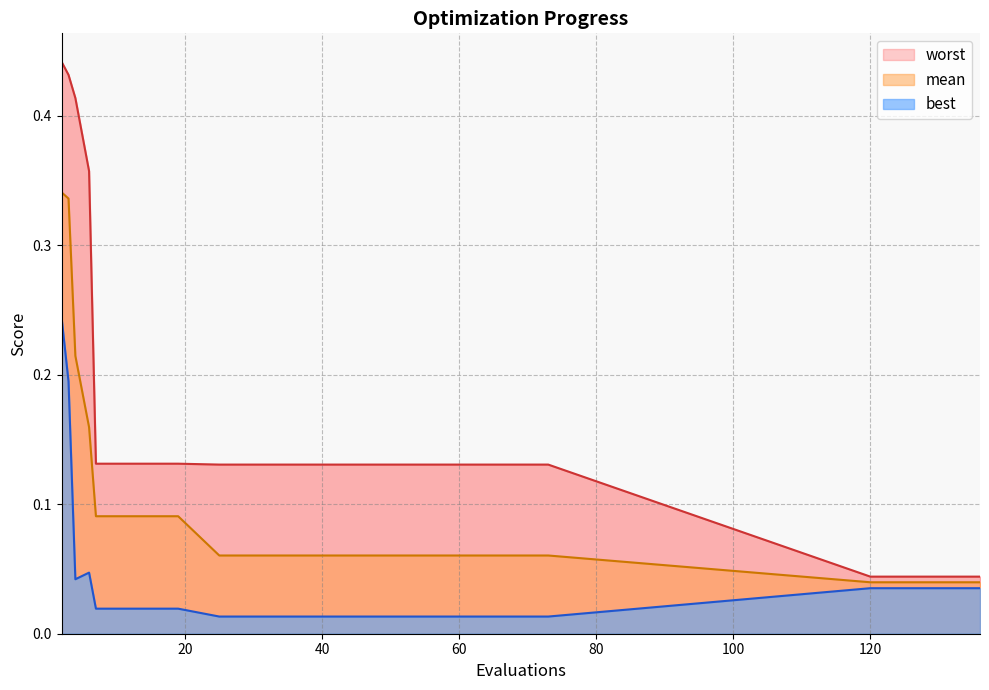

At 2, list the series in order from smallest to largest.

best, mean, worst